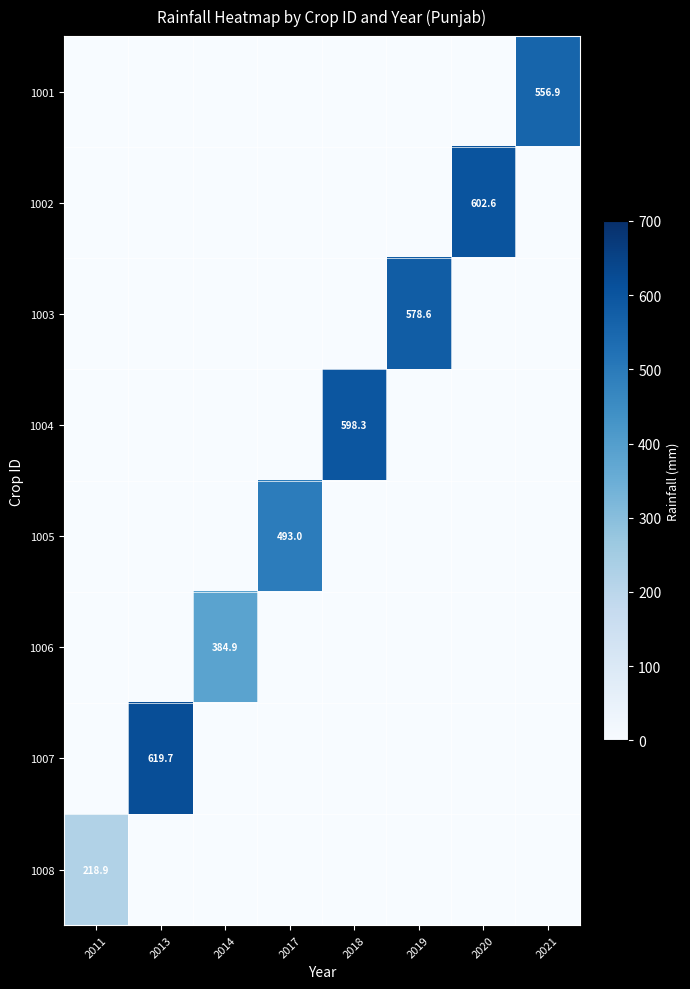

Which label corresponds to the largest value in the chart?

2013